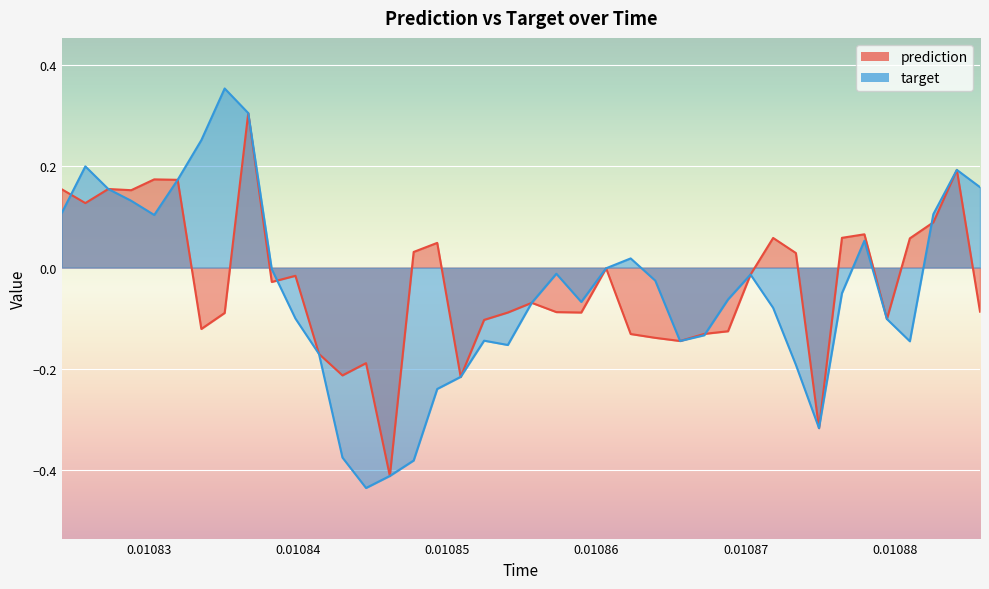

In prediction, how many points are lower than both neighbors (excluding endpoints)?

11